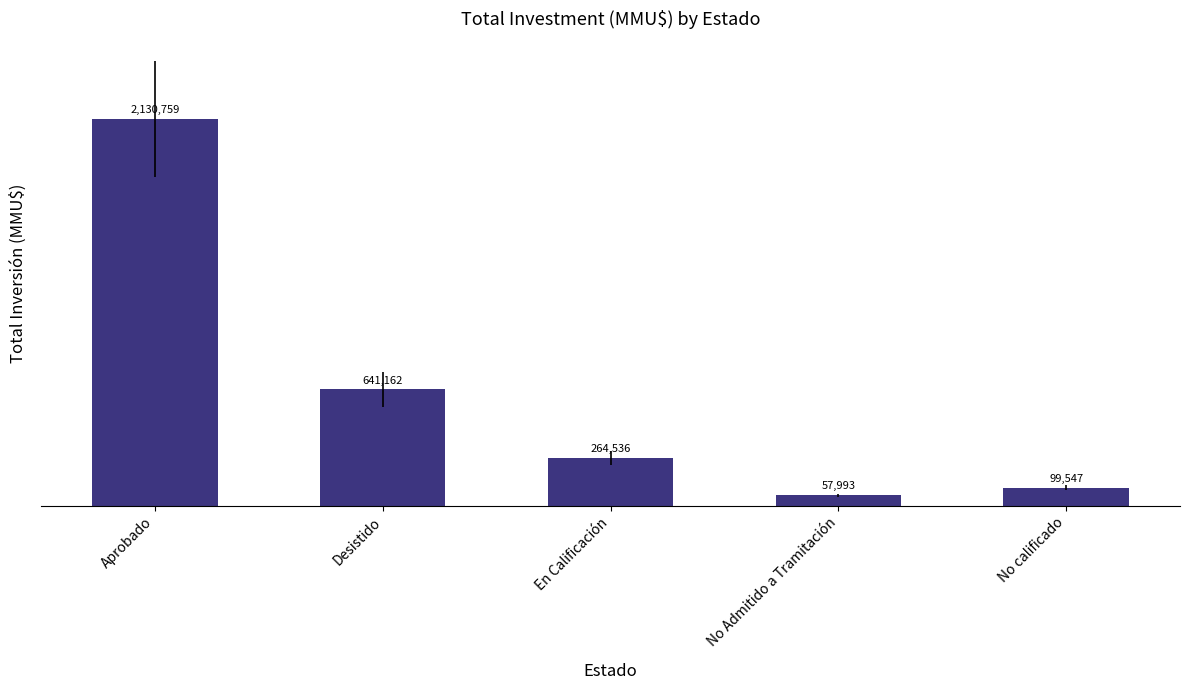

What is the sum of the values at Desistido and No Admitido a Tramitación?

699155